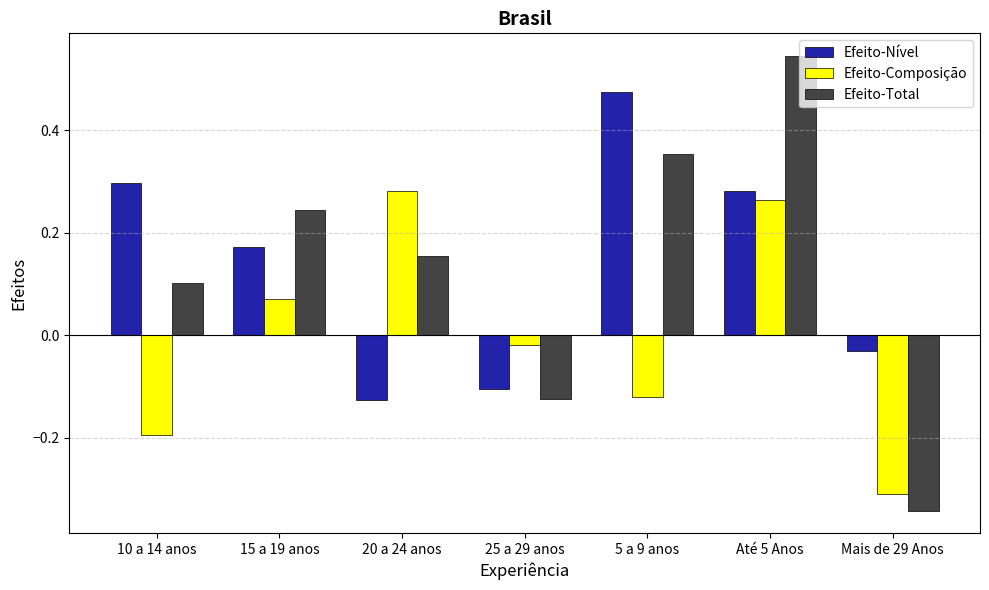

What are all the series names shown in the legend?

Efeito-Nível, Efeito-Composição, Efeito-Total